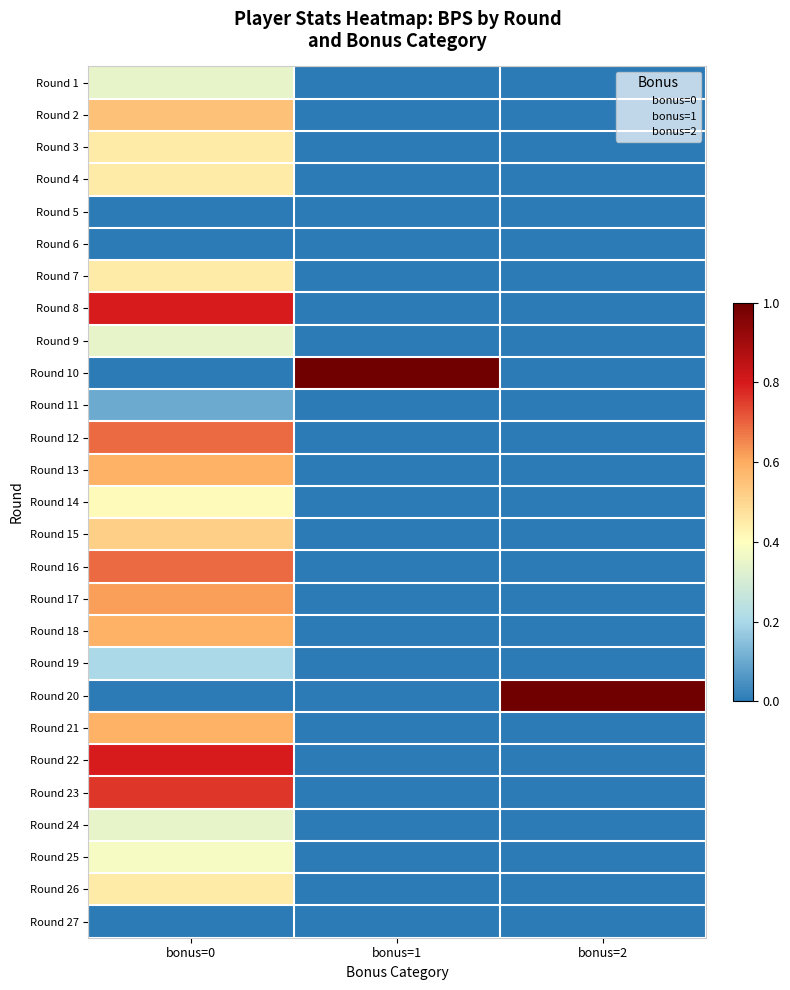

Rank the series by their maximum value, from lowest to highest.

Round 5, Round 6, Round 27, Round 11, Round 19, Round 1, Round 9, Round 24, Round 25, Round 14, Round 3, Round 4, Round 7, Round 26, Round 15, Round 2, Round 13, Round 18, Round 21, Round 17, Round 12, Round 16, Round 23, Round 8, Round 22, Round 10, Round 20